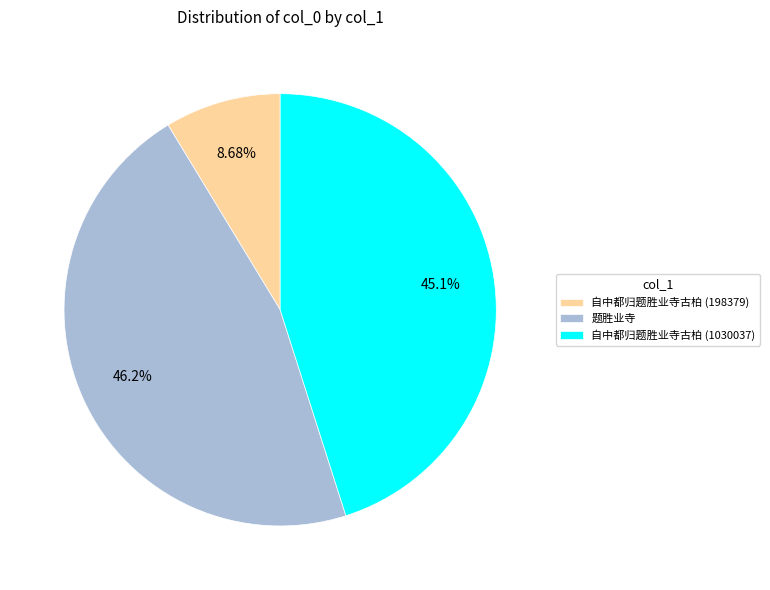

To the nearest percent, what is the difference between the 自中都归题胜业寺古柏 (198379) and 自中都归题胜业寺古柏 (1030037) slice percentages?

36%